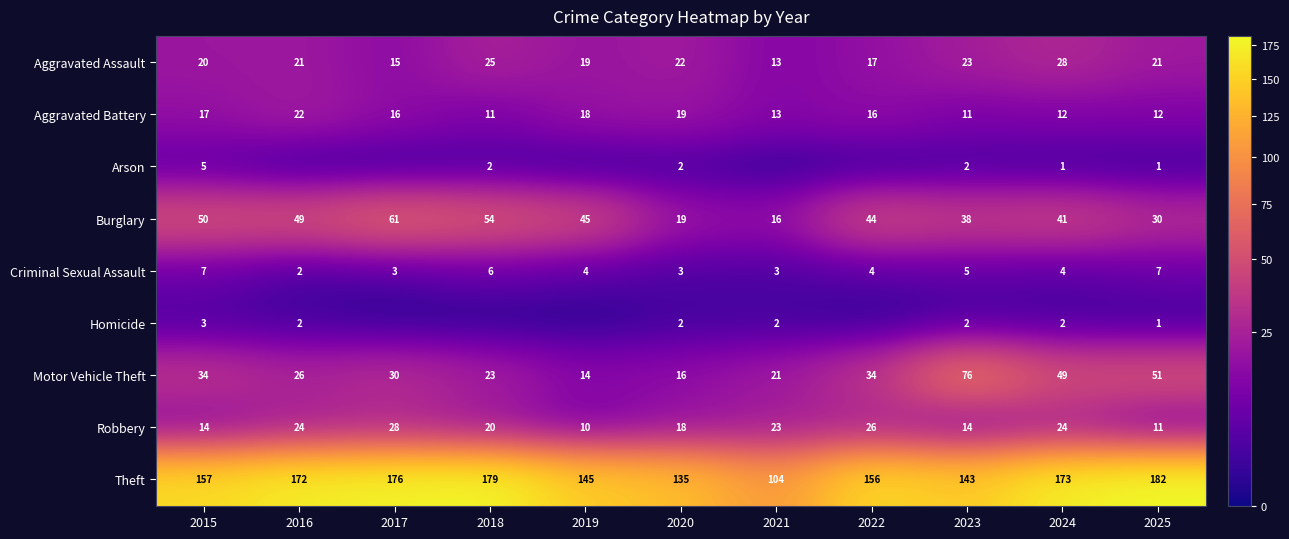

At which label does Robbery first exceed 20?

2016